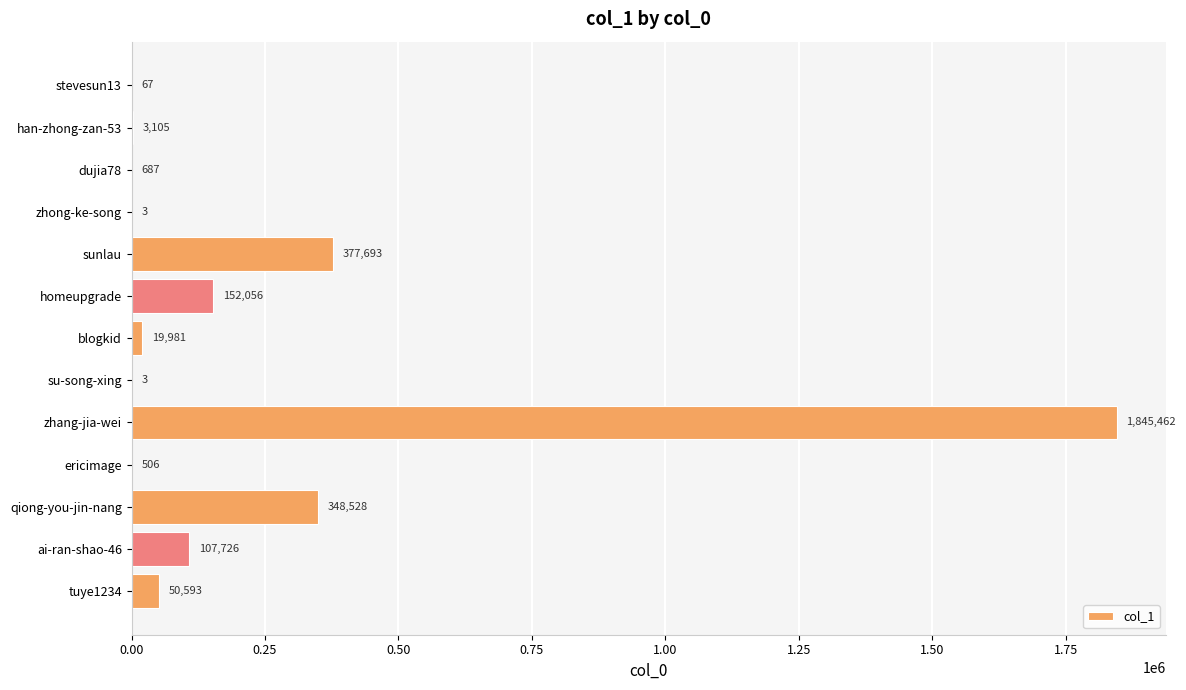

Does the chart contain stacked bars?

No